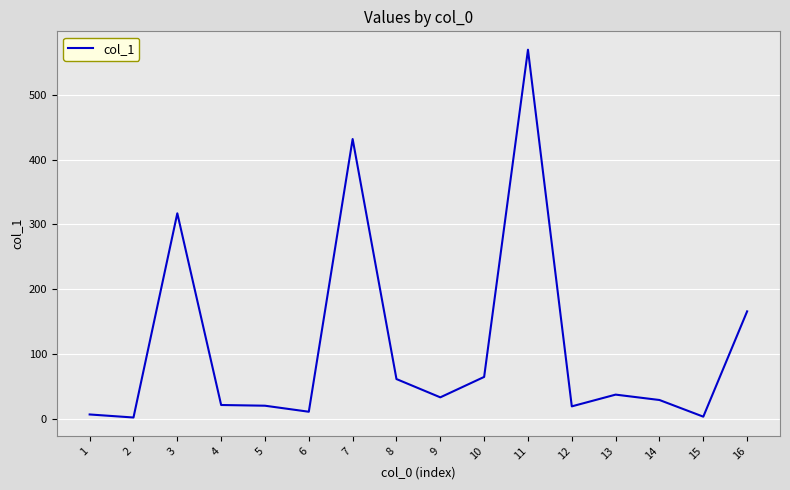

Count the number of data series in this chart.

1